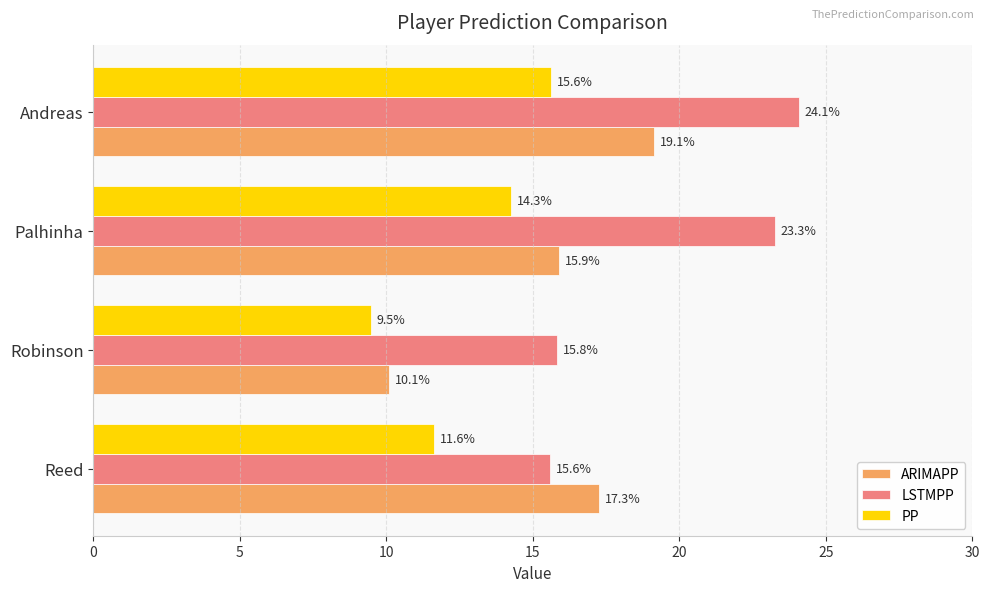

What are all the series names shown in the legend?

ARIMAPP, LSTMPP, PP